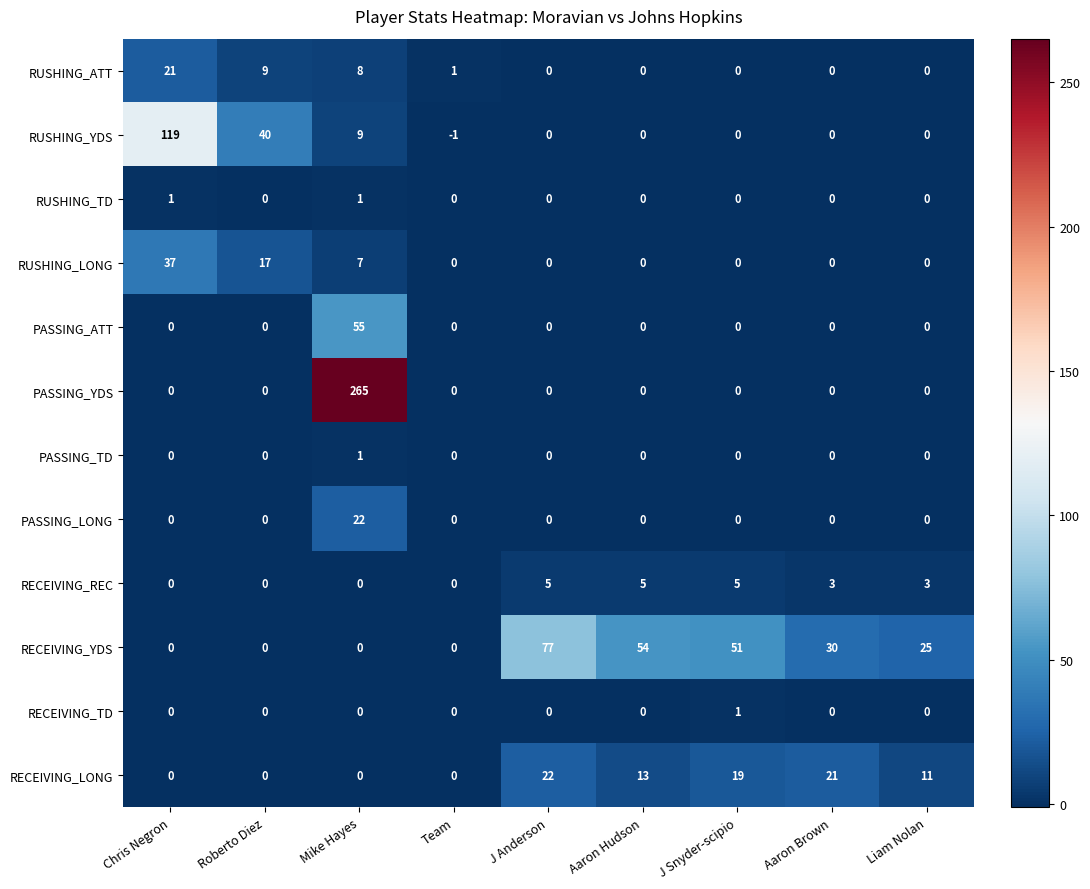

Which series has the widest spread of values?

PASSING_YDS